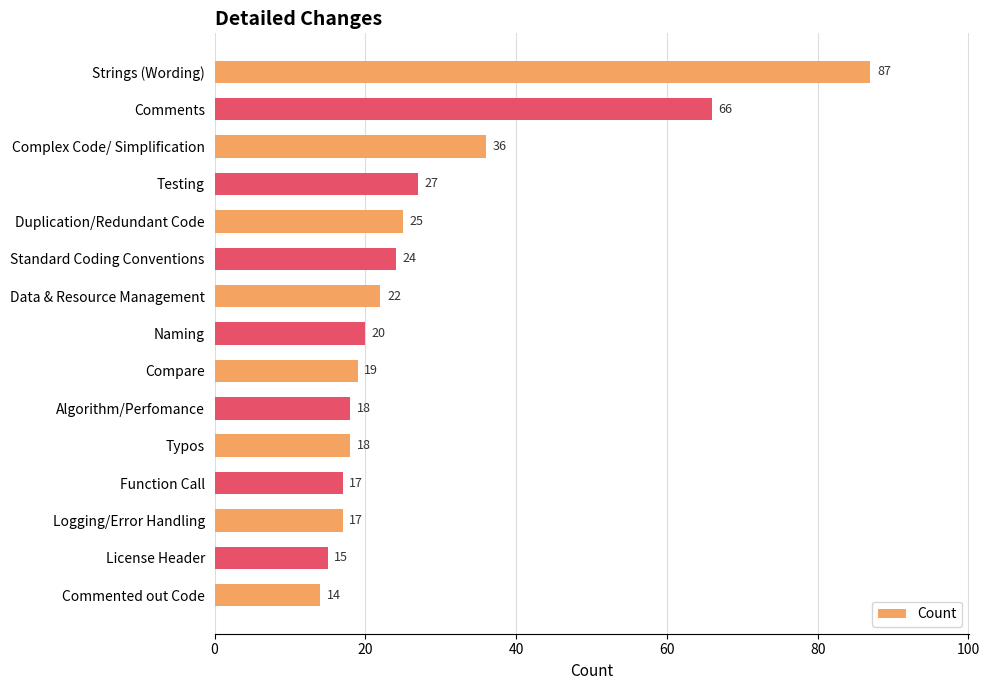

Approximately how many times larger is the value at Comments compared to Typos?

3.7